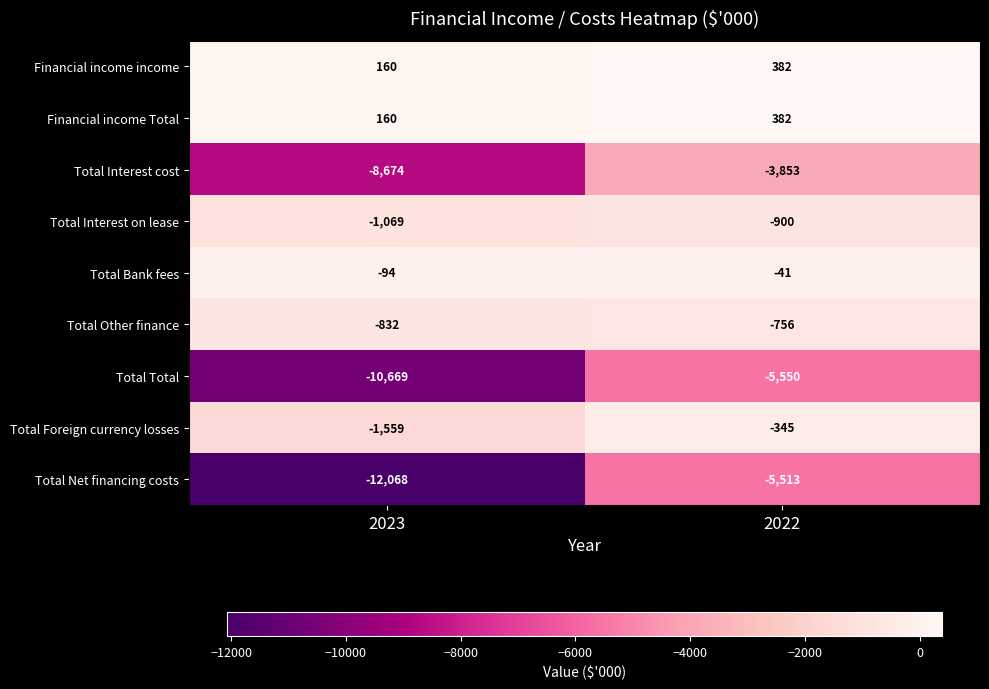

Which series has the widest spread of values?

Total Net financing costs